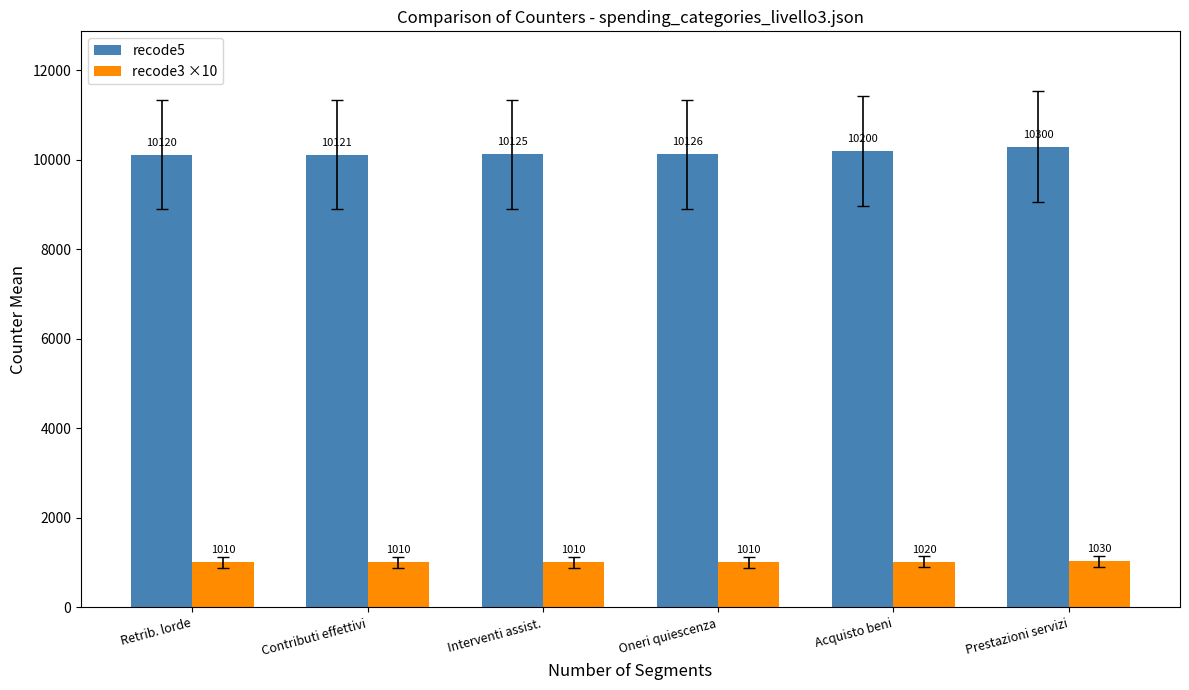

At how many categories does at least one series exceed 6193?

6